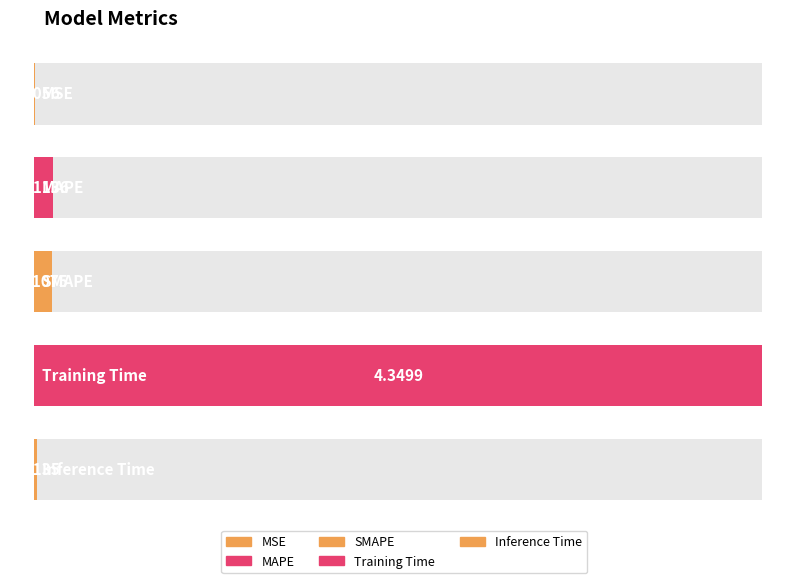

What is the difference between the values at MAPE and Training Time?

4.2